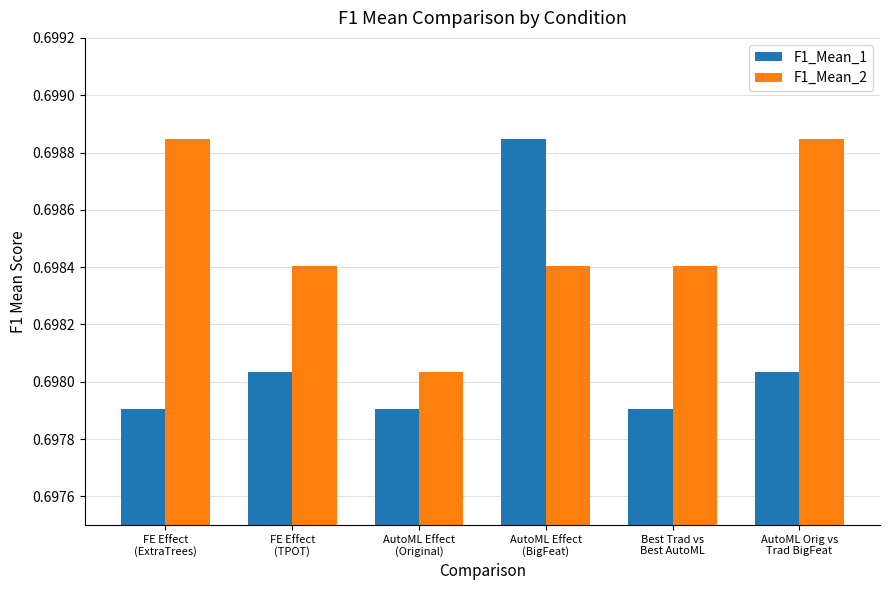

Count the F1_Mean_2 values in the range 0 to 1.

6